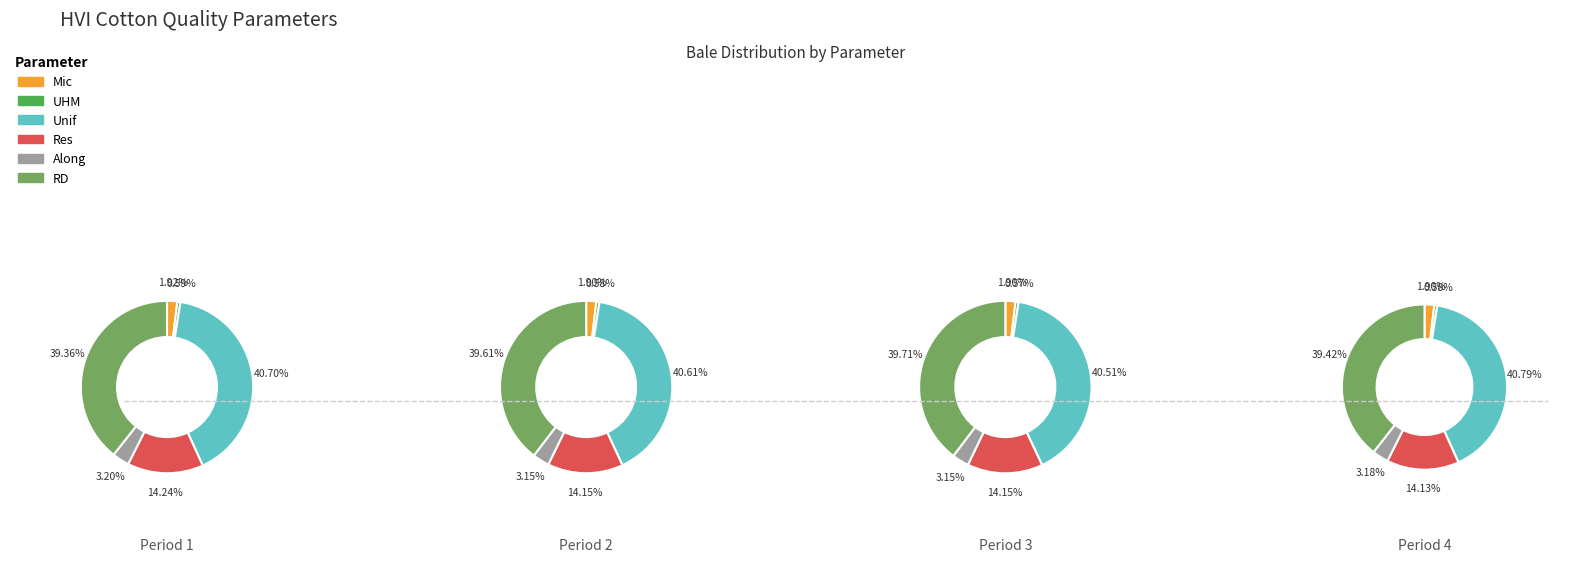

Does any single category account for the majority?

No